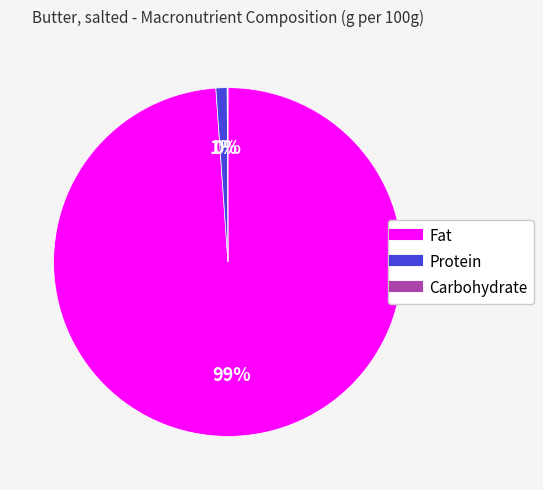

Which category accounts for the majority?

Fat